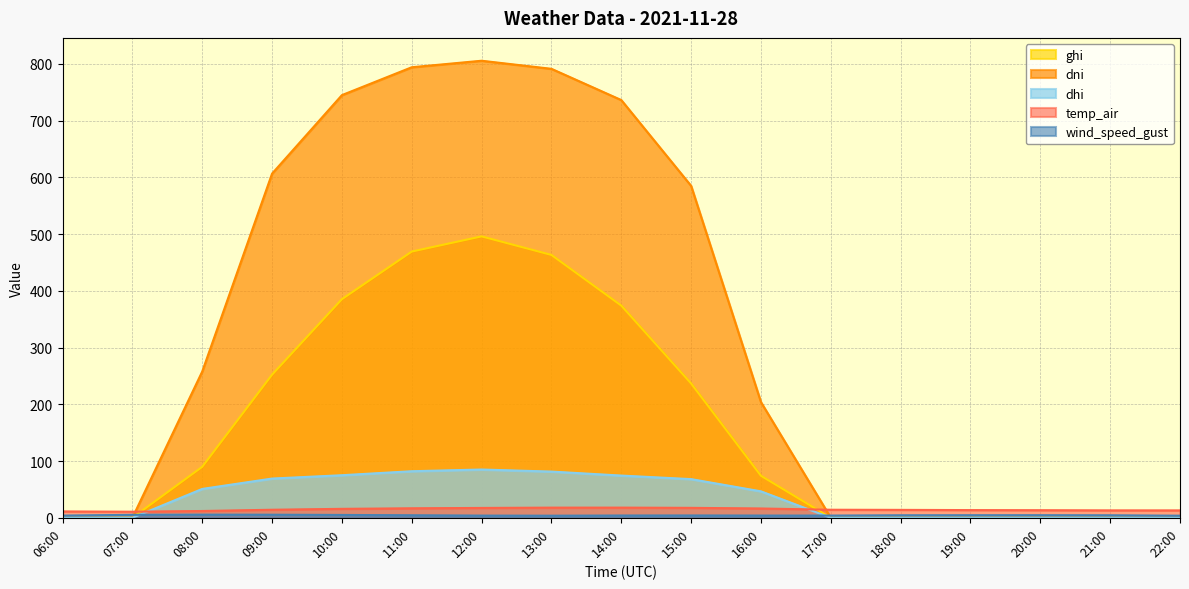

At which label does temp_air first exceed 14?

09:00